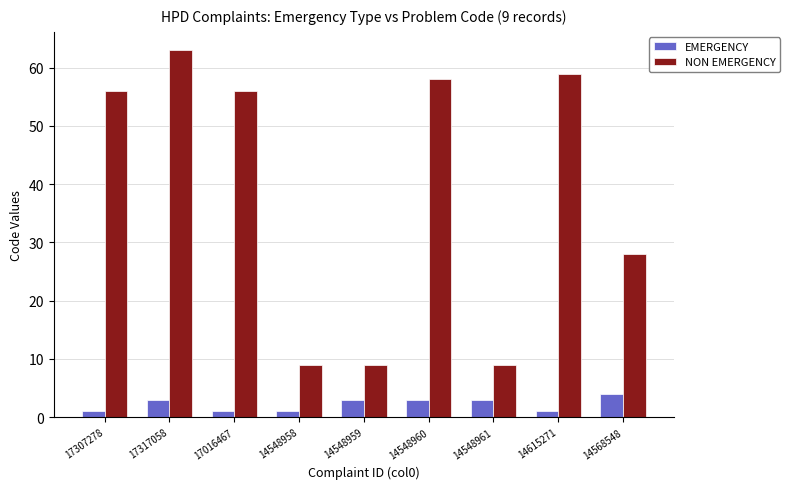

Is it true that NON EMERGENCY equals 58 at 14548960?

True